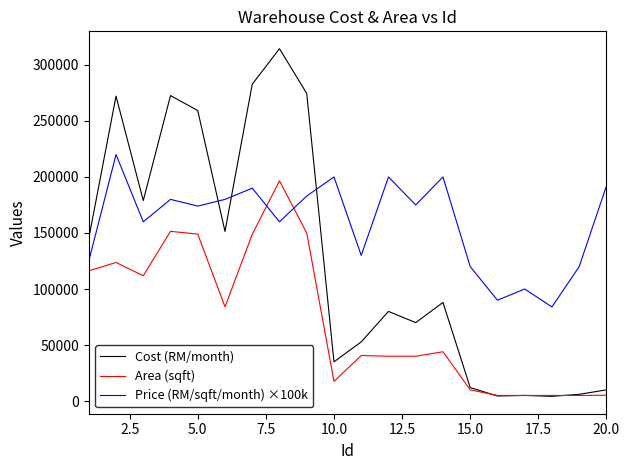

List the series in order of their overall mean, lowest first.

Area (sqft), Cost (RM/month), Price (RM/sqft/month) ×100k